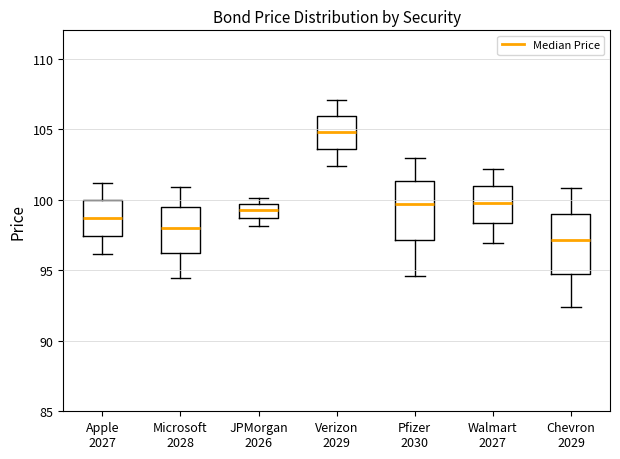

Which box has the lowest median line?

Chevron 2029